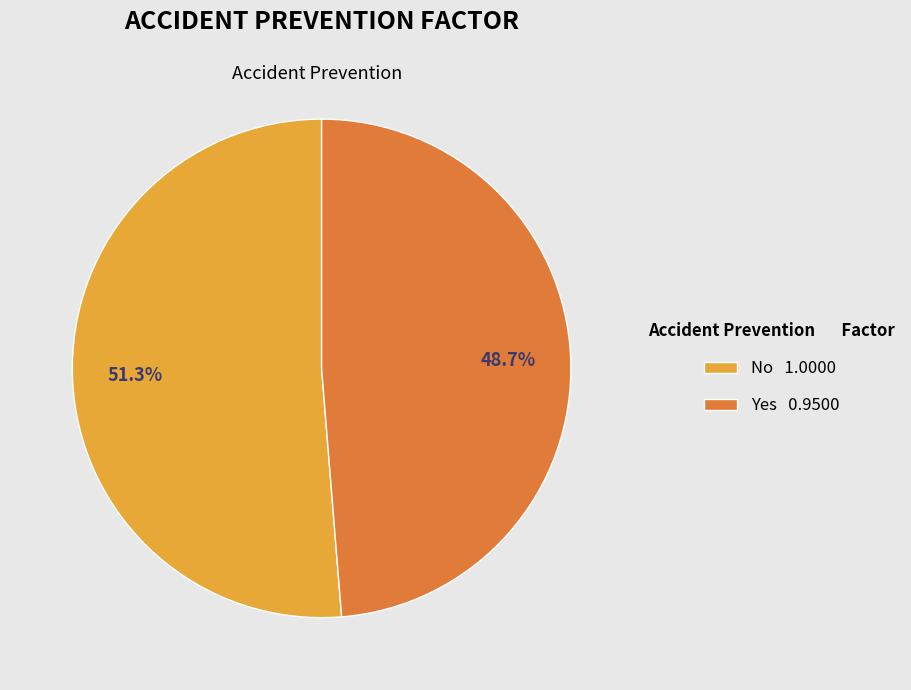

Between No and Yes, which is larger?

No